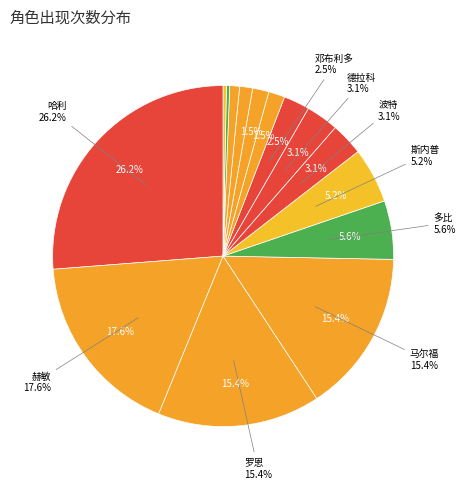

True or false: 赫敏 accounts for 18% of the total.

True